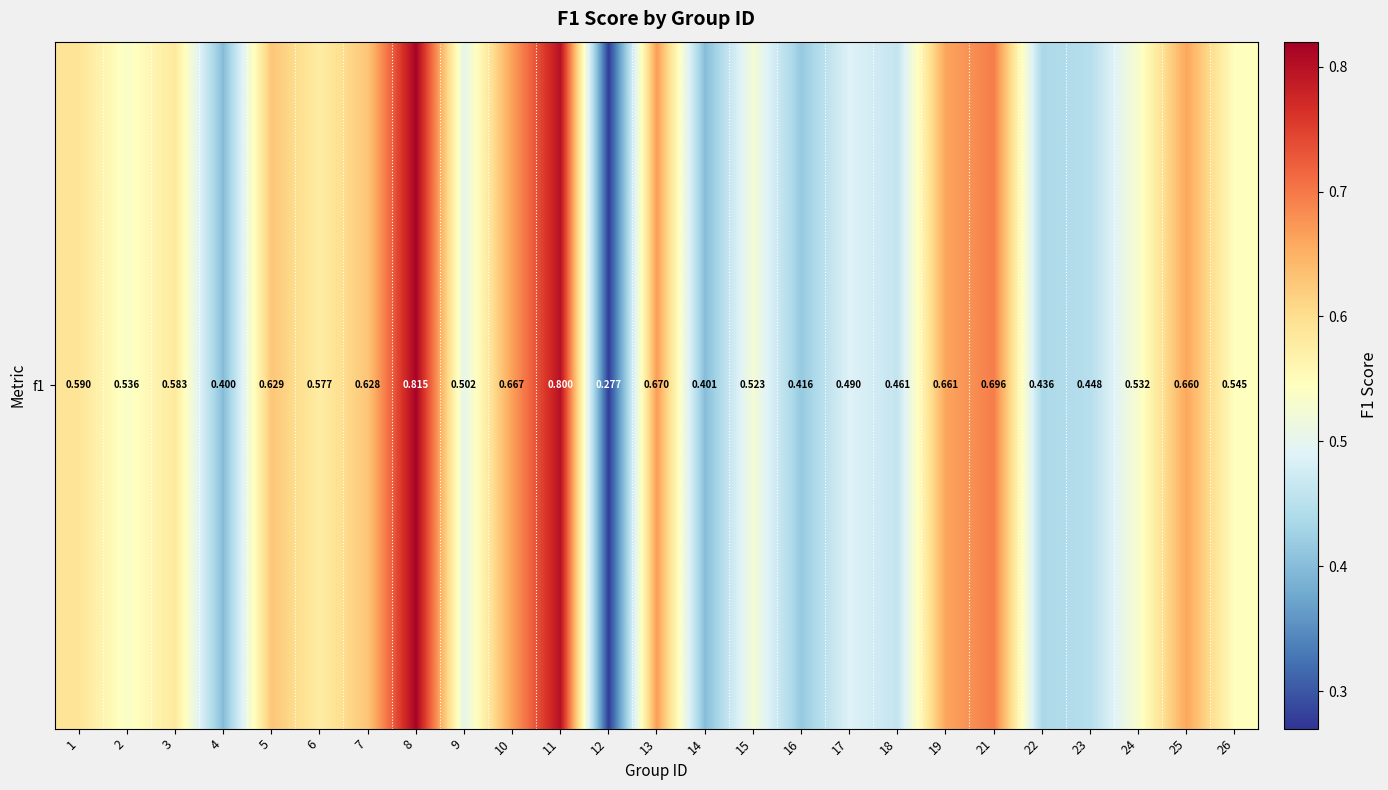

List the labels in order of value, smallest first.

12, 4, 14, 16, 22, 23, 18, 17, 9, 15, 24, 2, 26, 6, 3, 1, 7, 5, 25, 19, 10, 13, 21, 11, 8